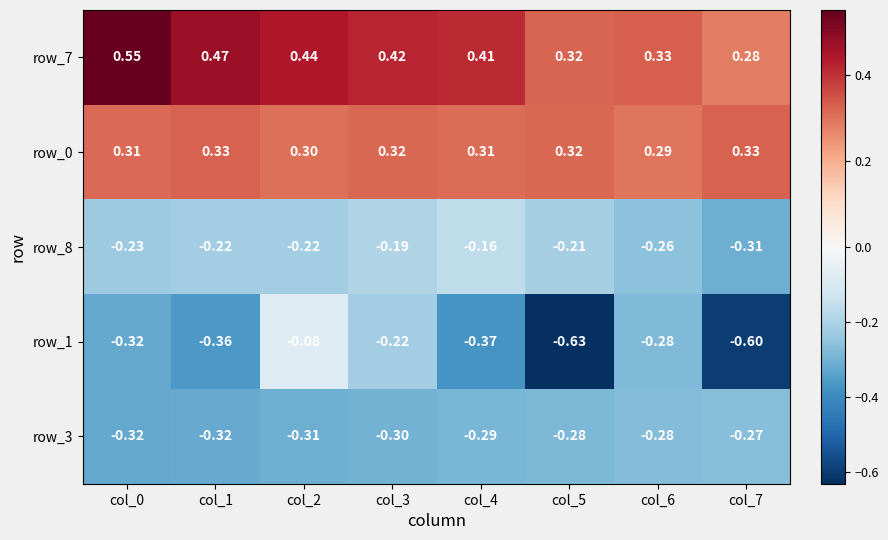

Is the value of row_7 at col_4 greater than the value of row_1 at col_0?

Yes